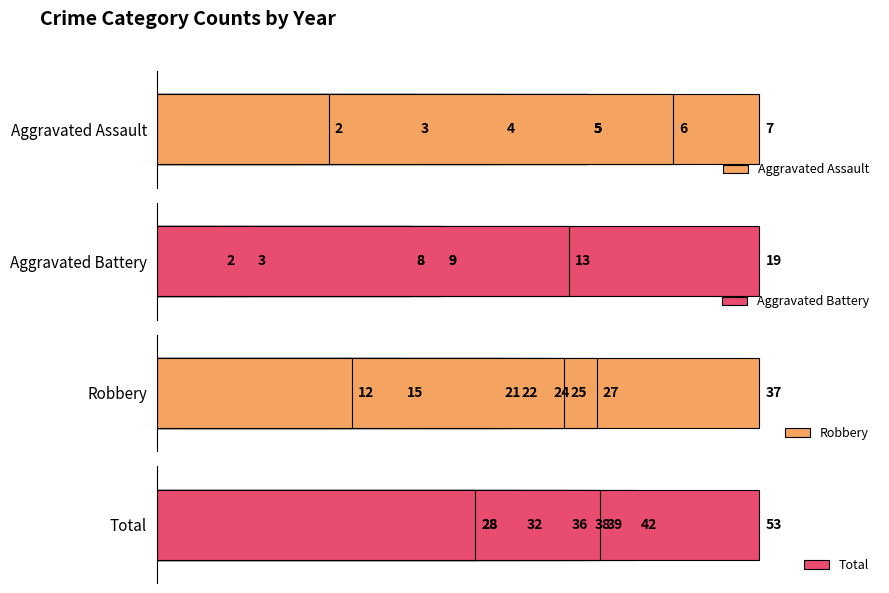

What is the difference between the second highest and second lowest values in the Total series?

14